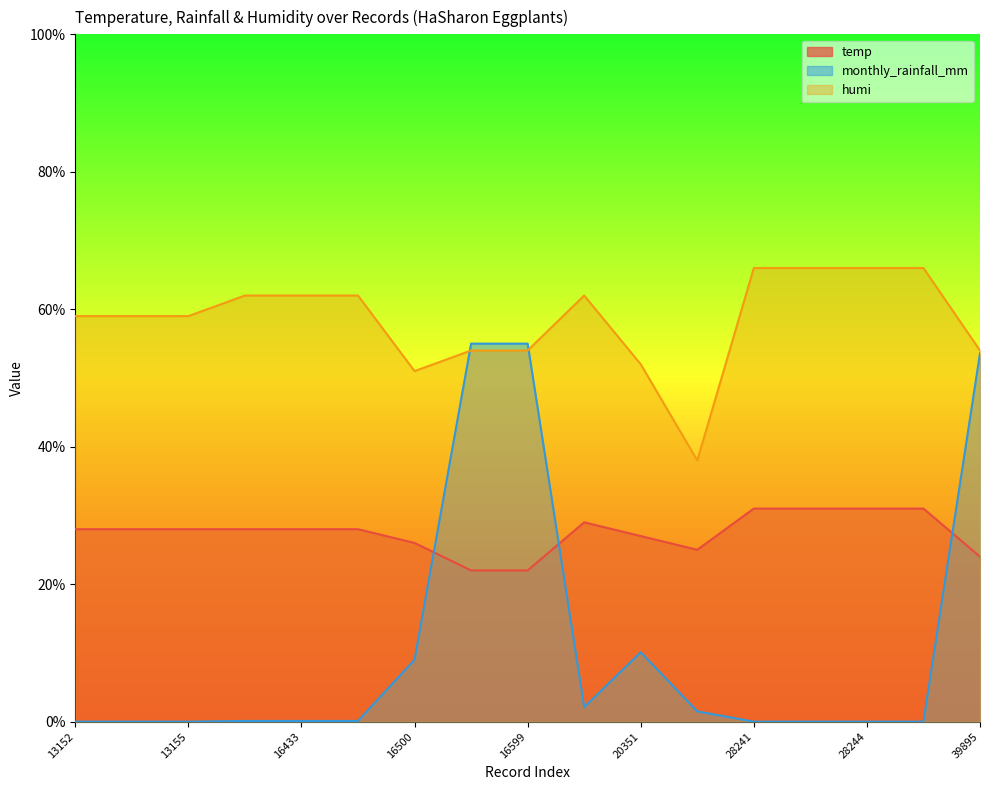

How many lines are shown in the chart?

3